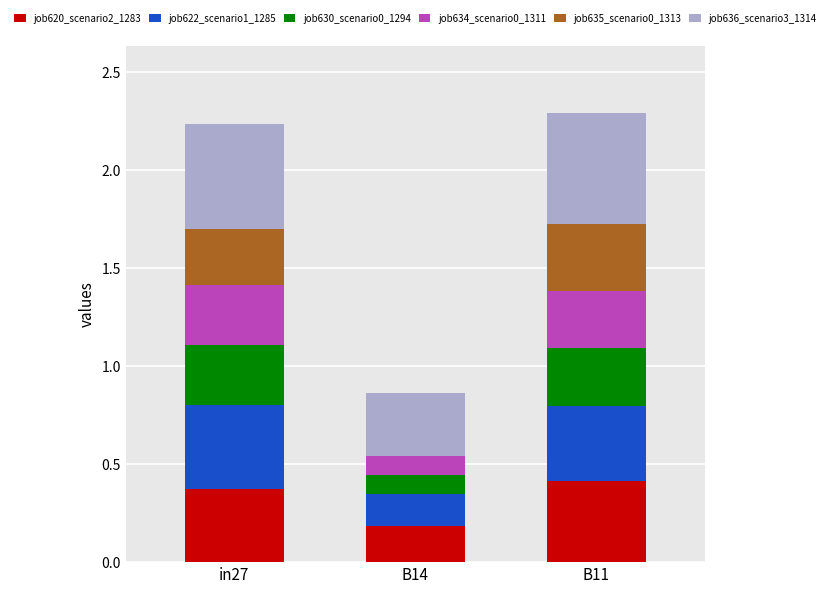

The job620_scenario2_1283 series shows 0.2 at B14. True or false?

True